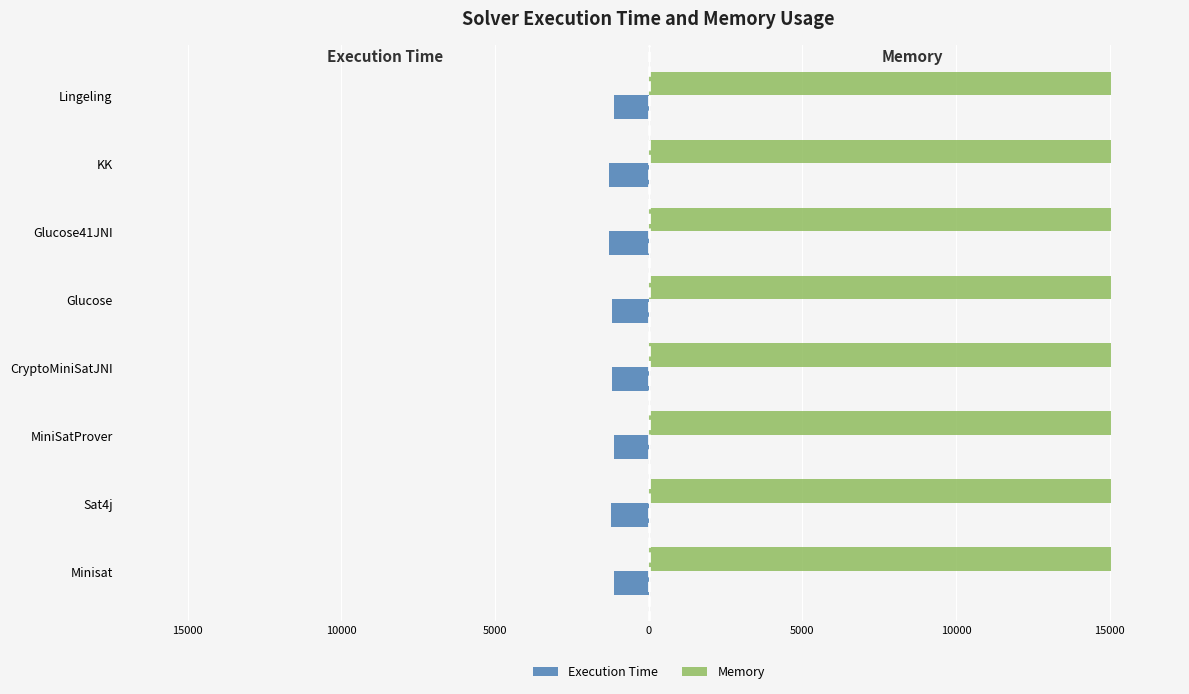

What are all the series names shown in the legend?

Execution Time, Memory